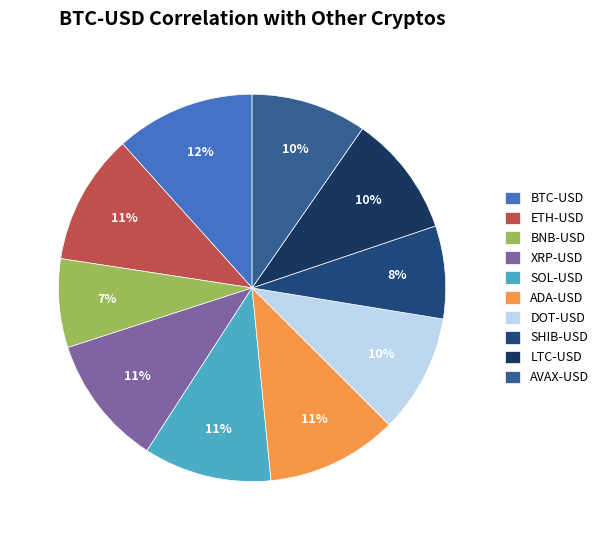

Between AVAX-USD and BNB-USD, which is larger?

AVAX-USD